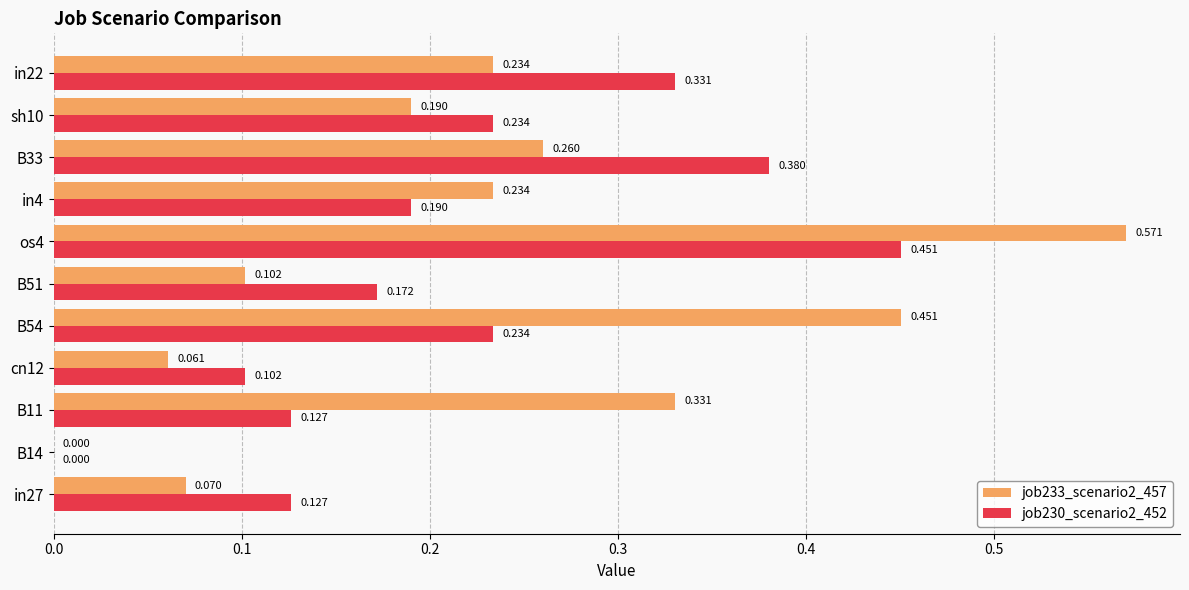

Is the value of job230_scenario2_452 at os4 greater than the value of job233_scenario2_457 at B33?

Yes